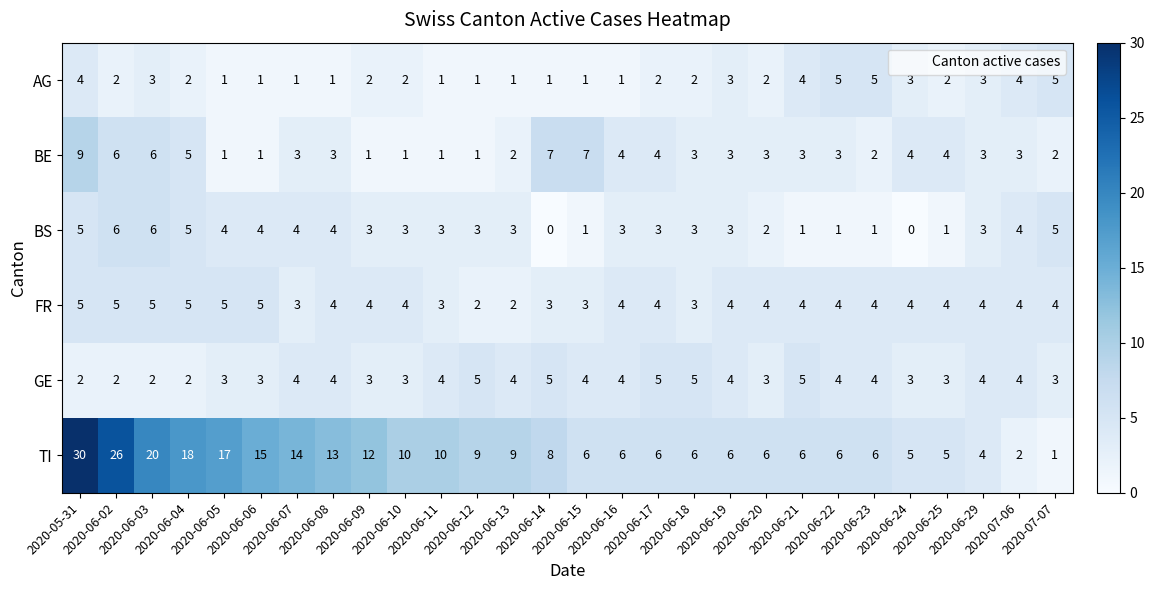

At how many categories does at least one series exceed 0?

28